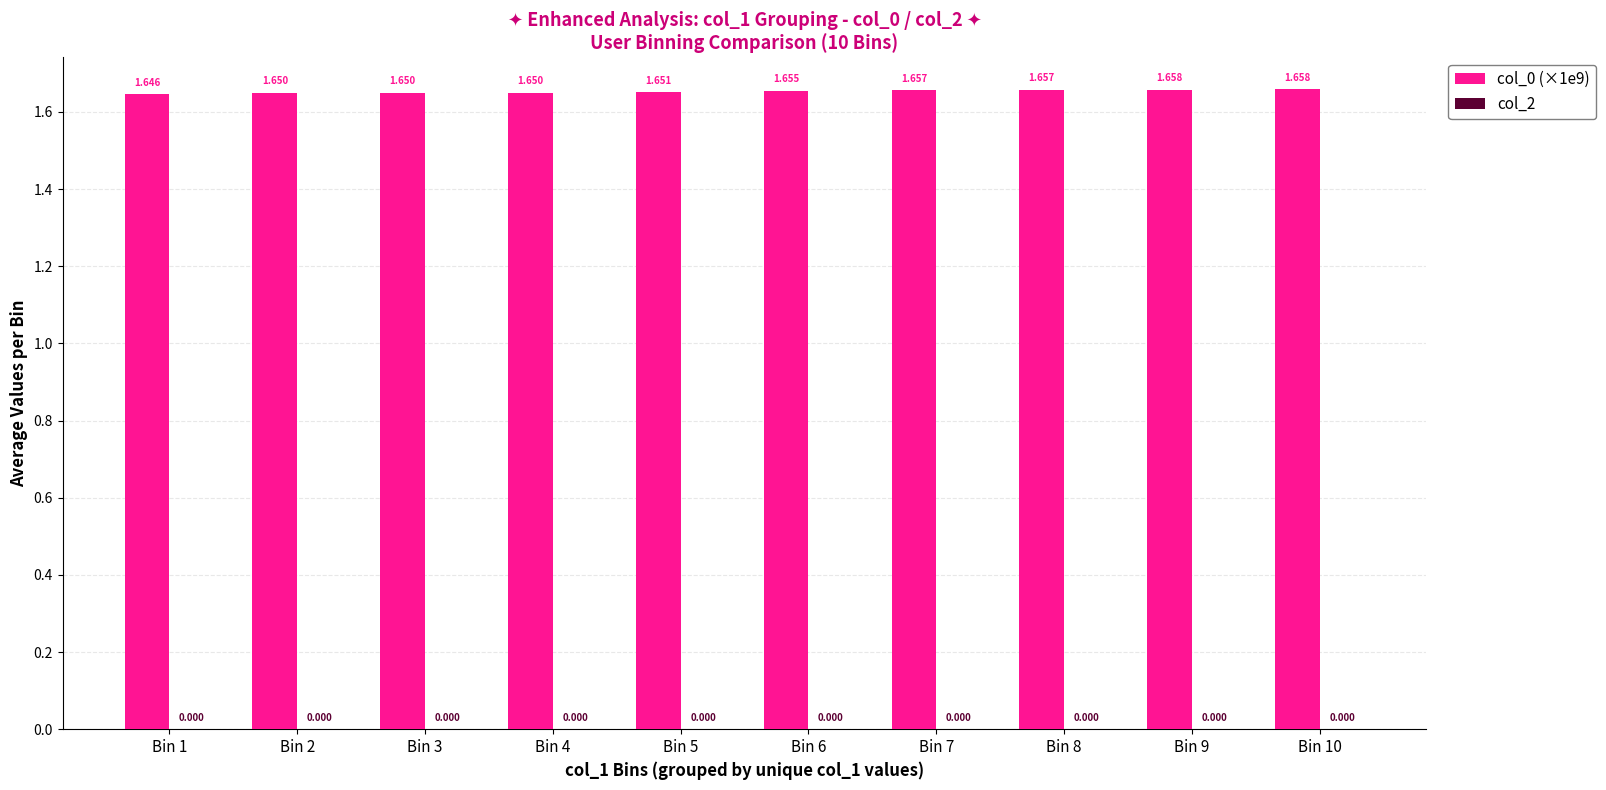

Reading left to right, extract all data points from this chart.

col_0 (×1e9): 1.6	1.6	1.6	1.6	1.7	1.7	1.7	1.7	1.7	1.7
col_2: 0.0	0.0	0.0	0.0	0.0	0.0	0.0	0.0	0.0	0.0